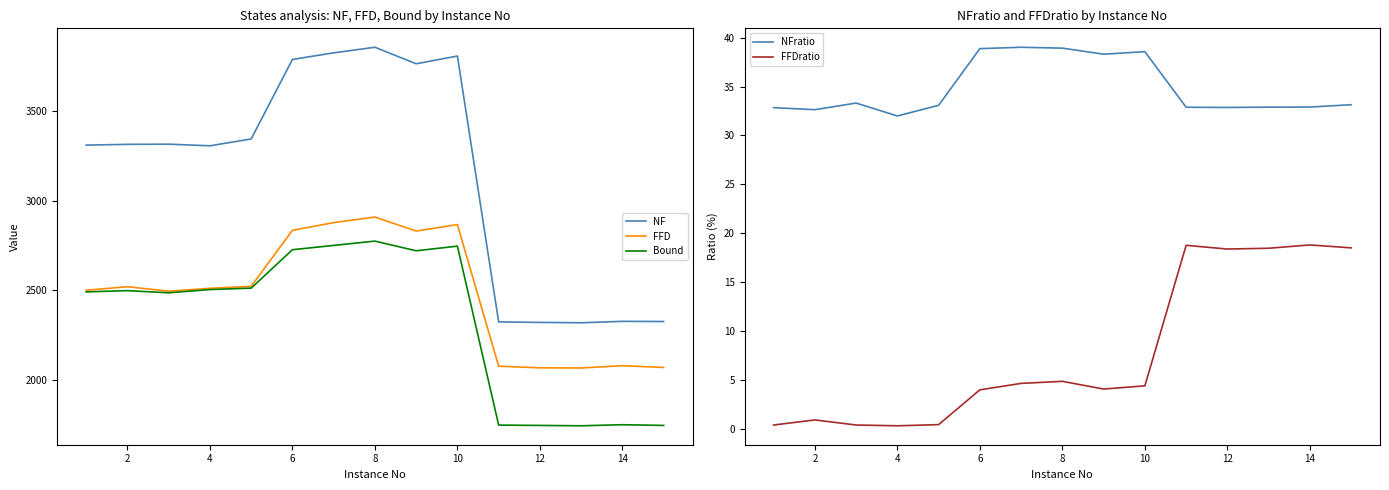

What is the highest value of the FFD series?

2908